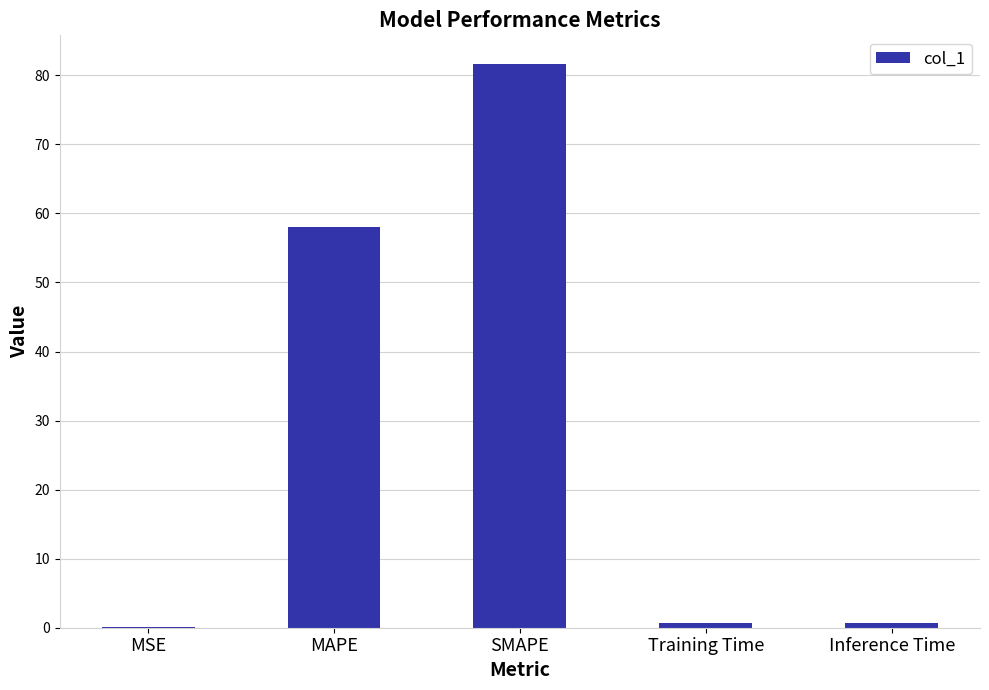

At which label is the value closest to 40?

MAPE